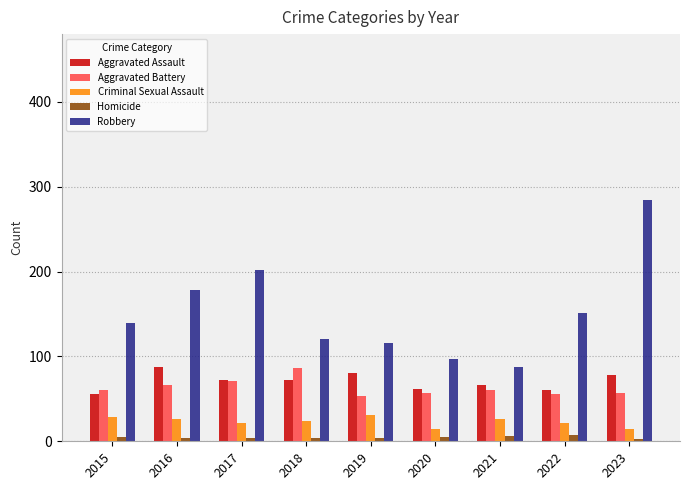

At which category does the chart reach its peak across all series?

2023